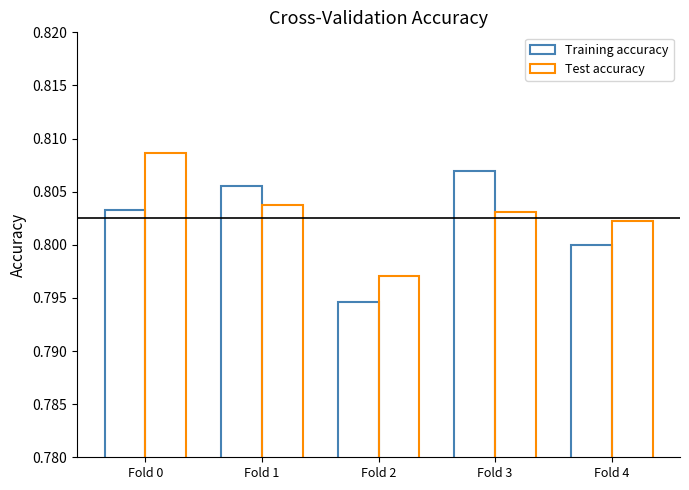

At which category is the sum across all series the highest?

Fold 0